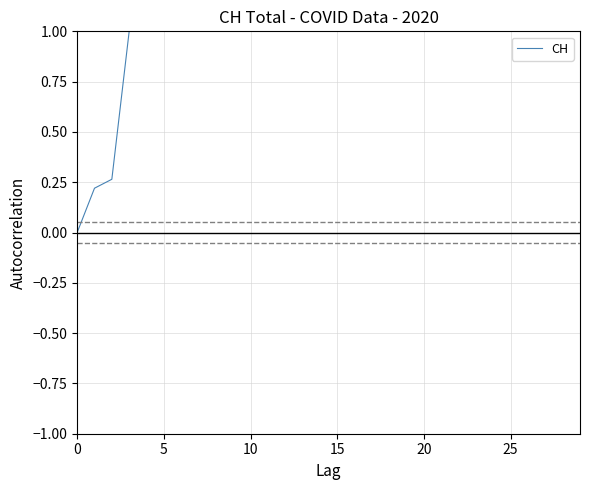

What is the greatest value displayed?

1.0